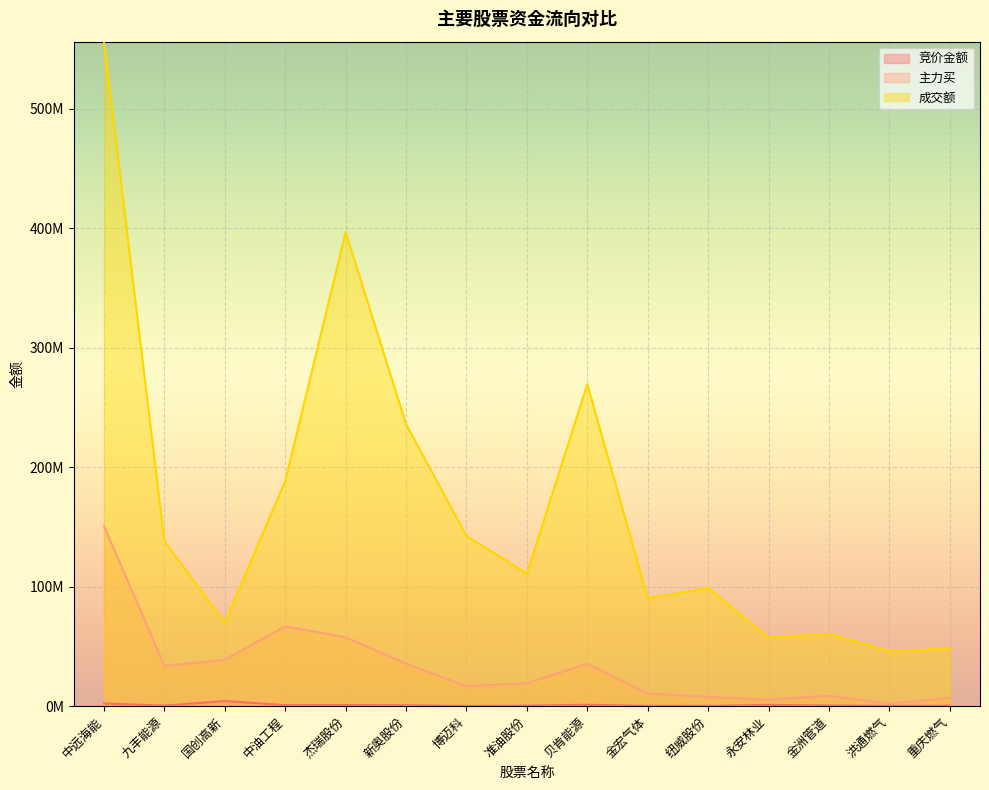

In 主力买, how many points are higher than both neighbors (excluding endpoints)?

3